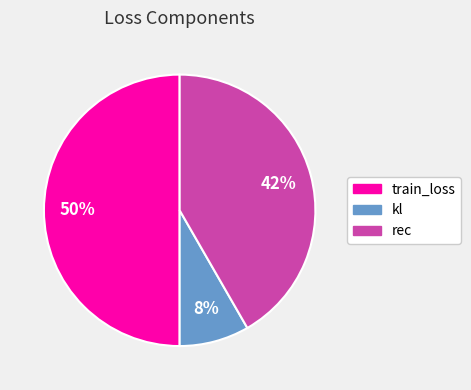

How many segments does this pie chart have?

3